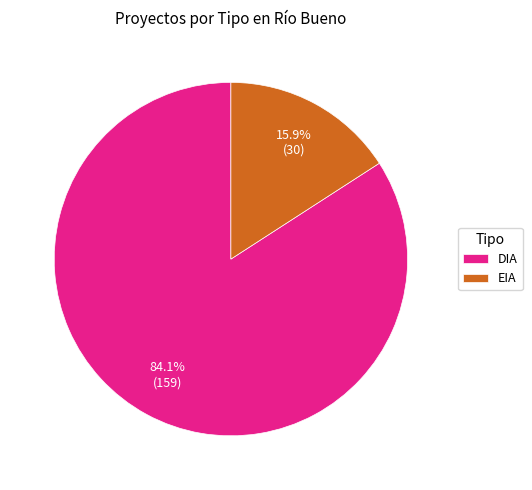

Does EIA represent more than half of the total?

No